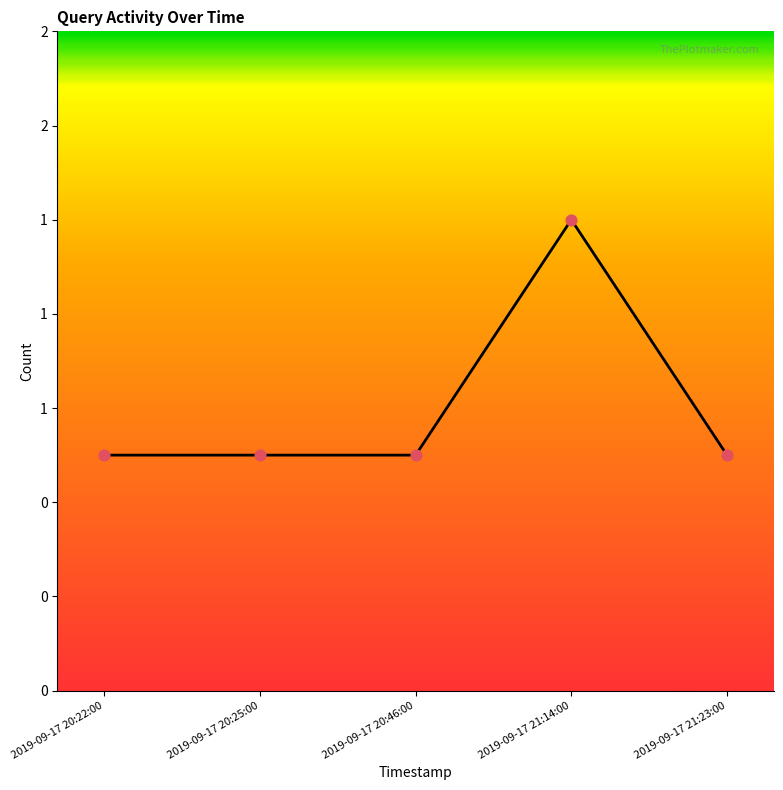

What is the change in value from 2019-09-17 20:25:00 to 2019-09-17 21:14:00?

+1